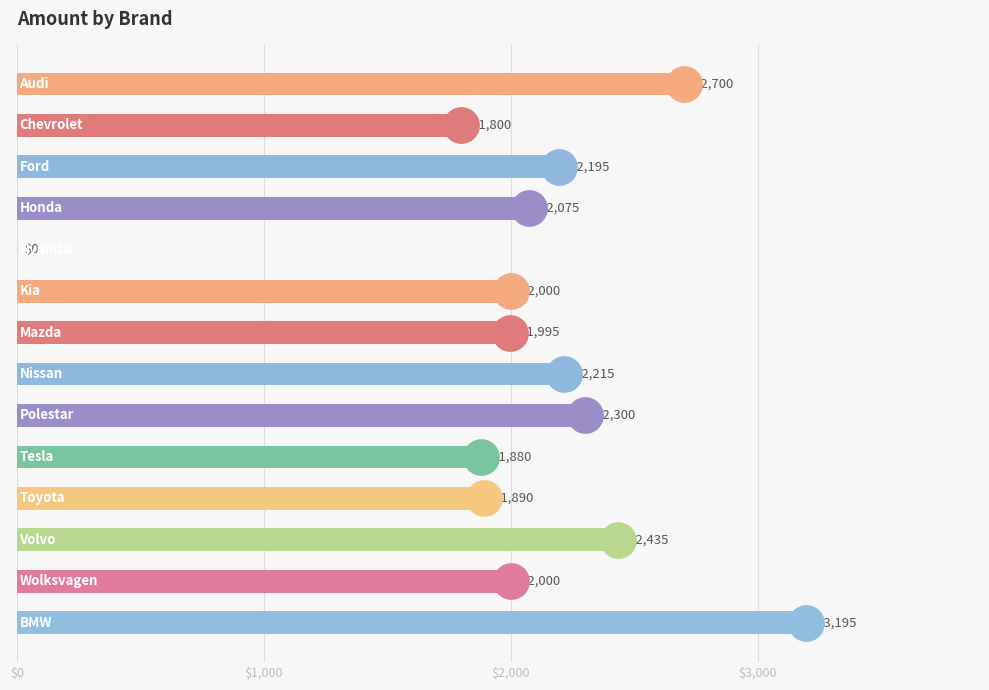

What is the ratio of the value at 13 to the value at 5?

1.6